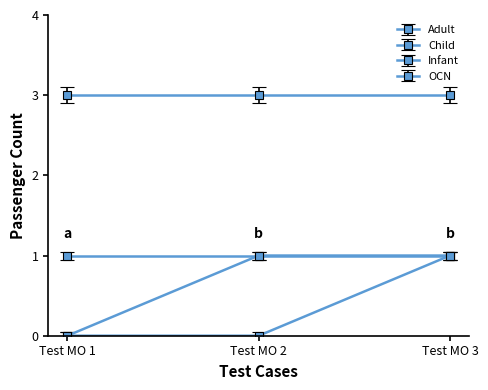

At which category is the sum across all series the highest?

Test MO 3